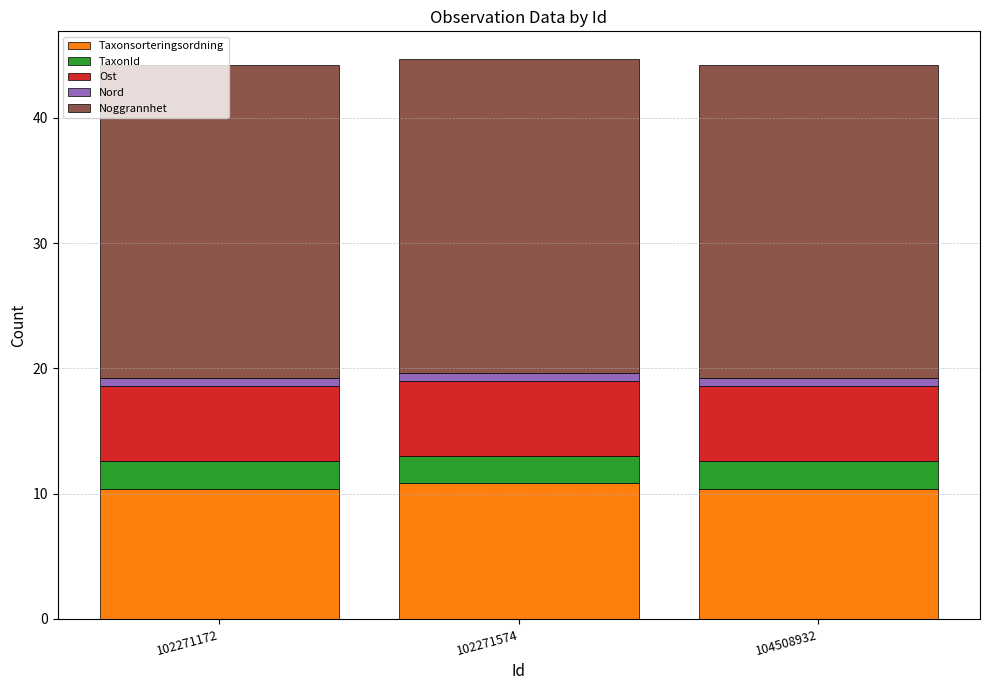

Are the bars horizontal?

No